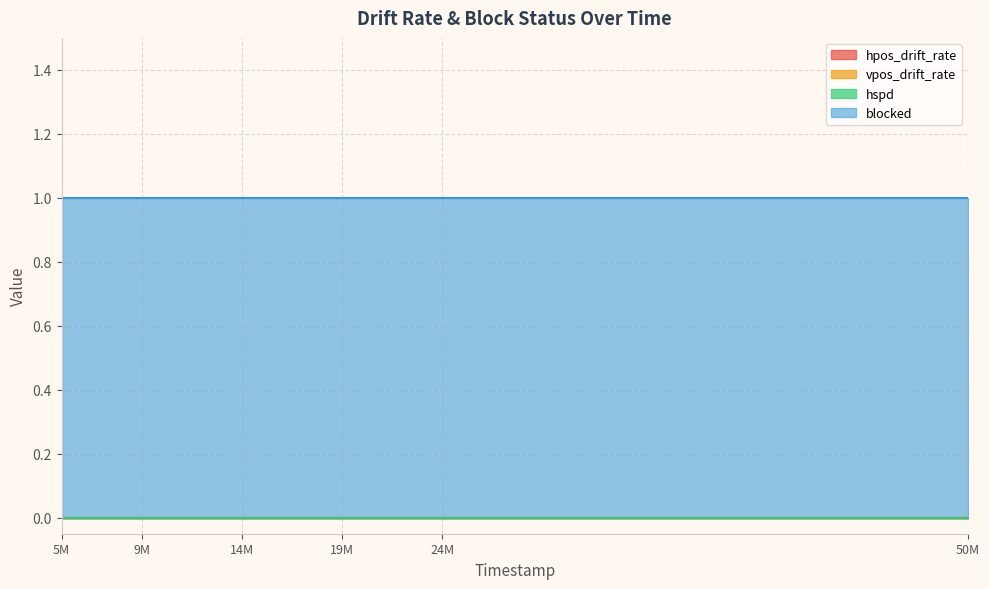

Which series changed the most between 12903000 and 24002000?

hpos_drift_rate